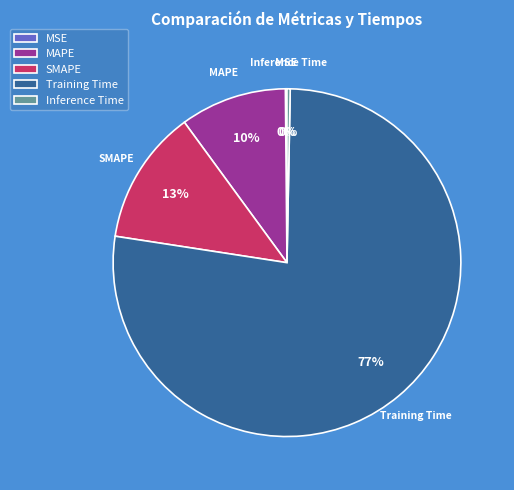

Is there a majority slice in this chart?

Yes